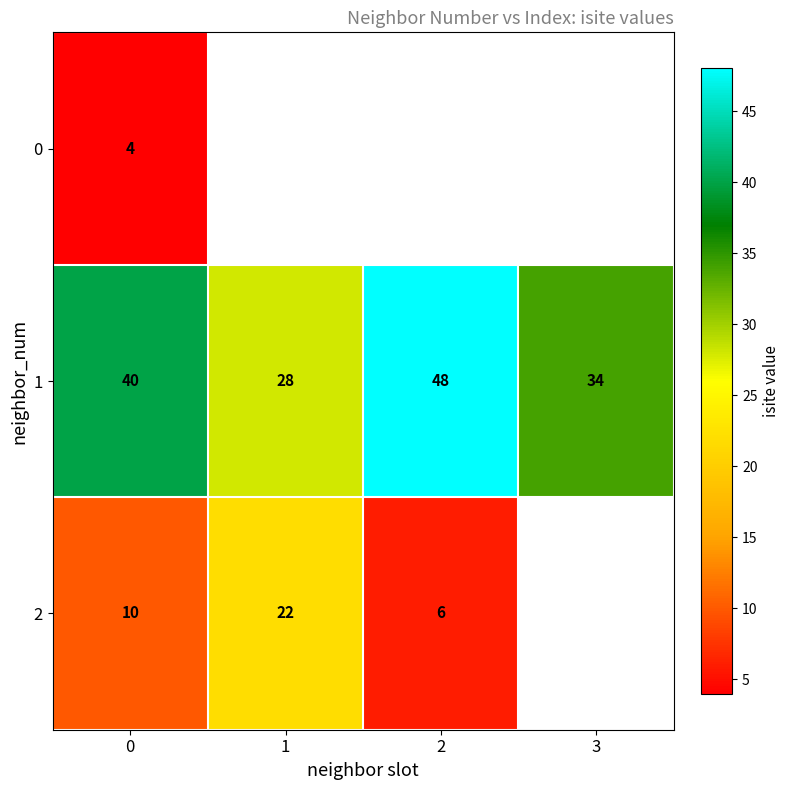

At which category does the chart reach its peak across all series?

2